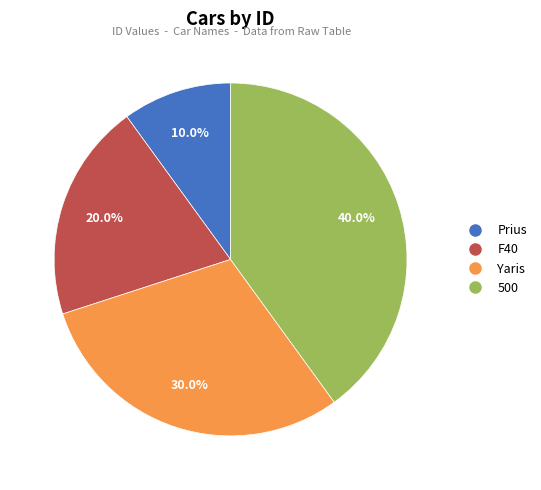

What is the total percentage of Yaris and Prius?

40.0%